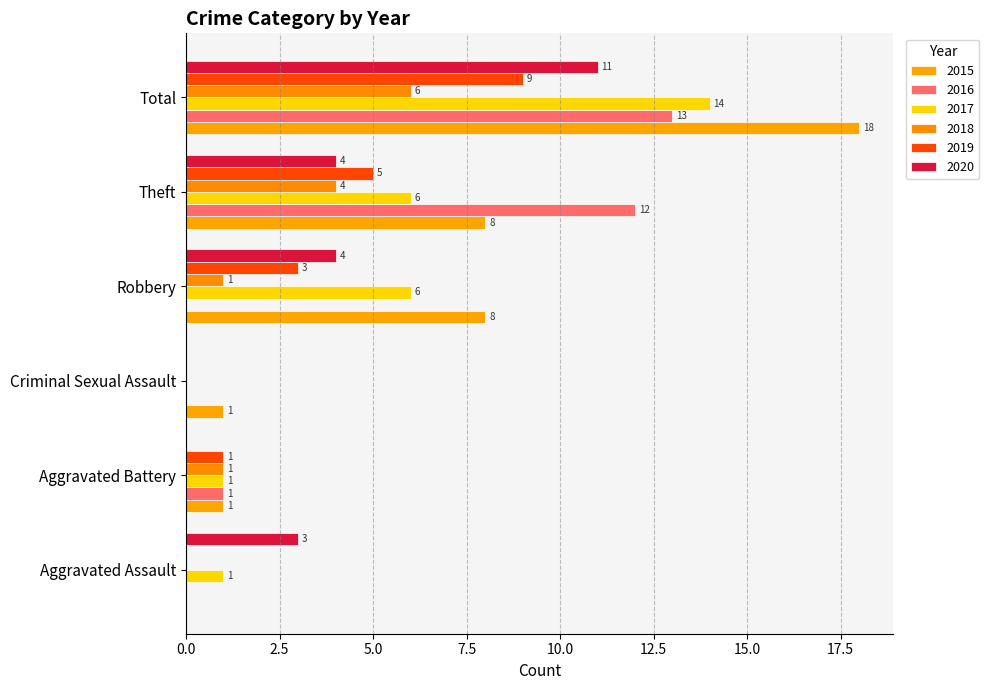

What is the sum of all 2019 values?

18